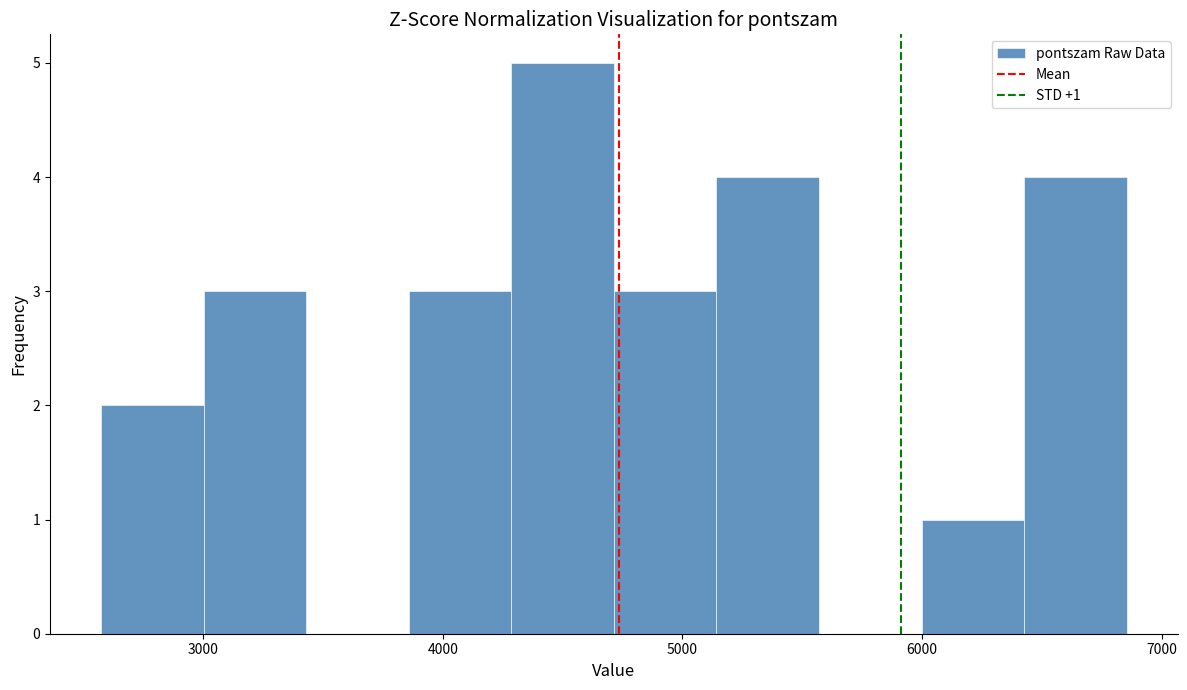

Over which range of the x-axis is the bar tallest?

4300 to 4700